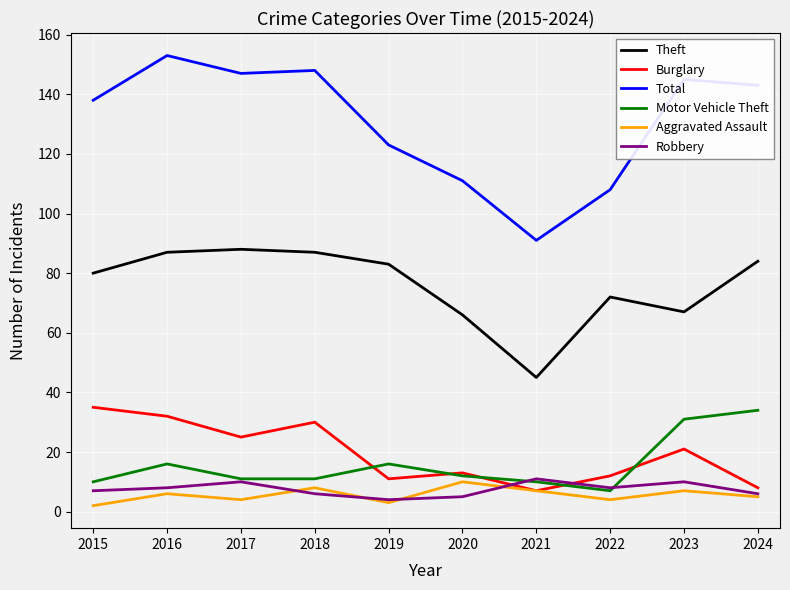

In Aggravated Assault, how many points are higher than both neighbors (excluding endpoints)?

4